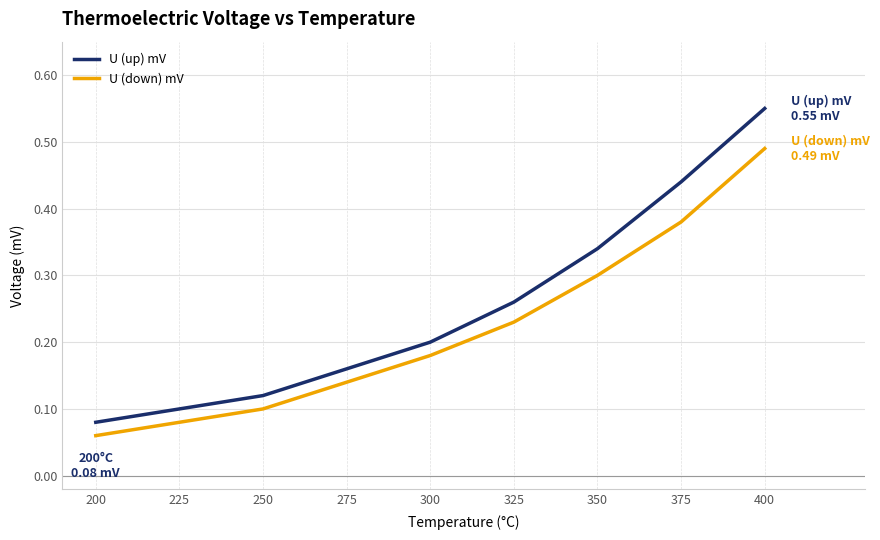

At which label is U (down) mV closest to 0?

200